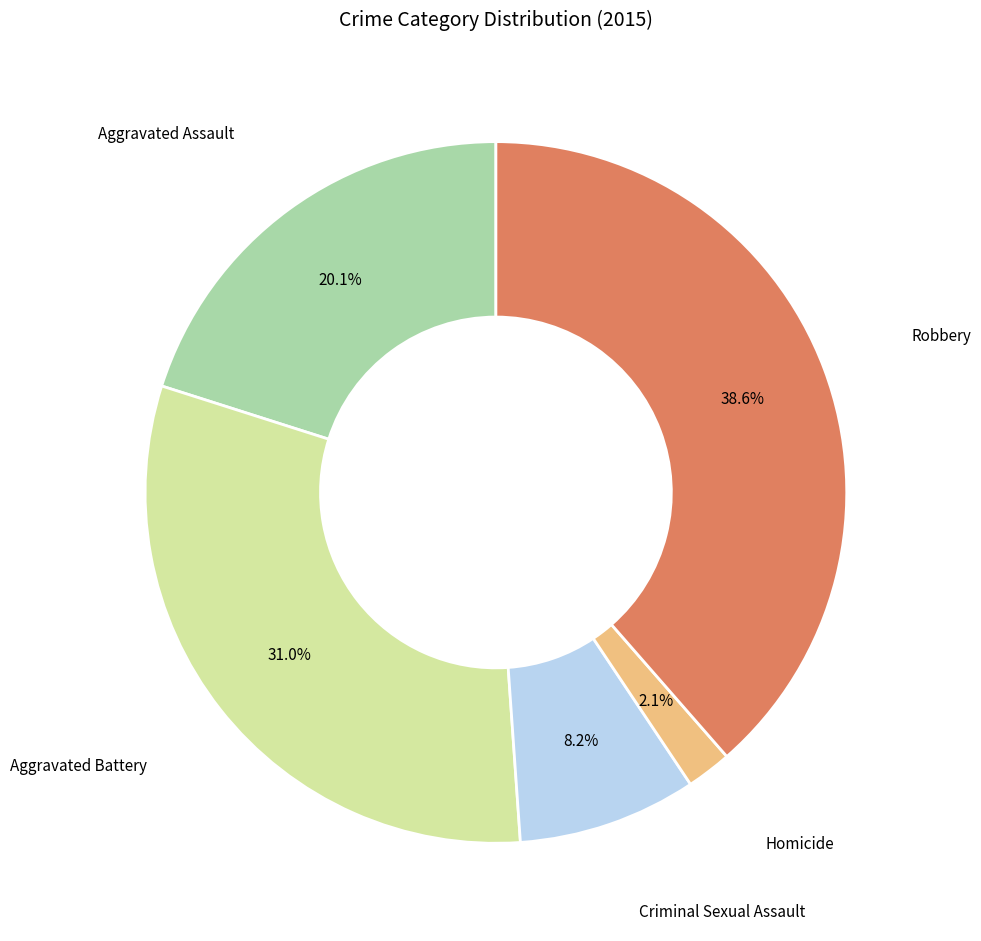

Which category has the smallest portion of the pie?

Homicide